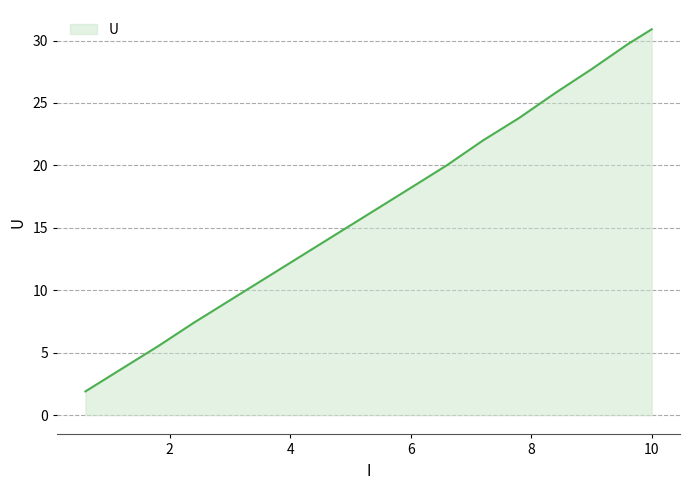

What is the difference between the maximum and minimum values?

29.0